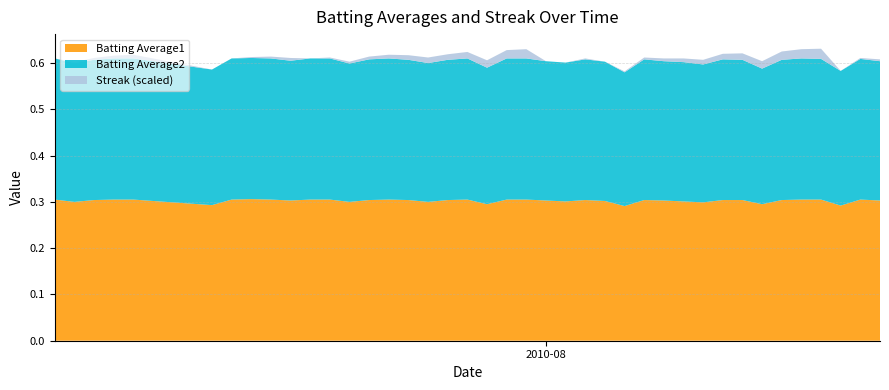

Reading left to right, what are all the values shown in this chart?

Batting Average1: 0=0.3	1=0.3	2=0.3	3=0.3	4=0.3	5=0.3	6=0.3	7=0.3	8=0.3	9=0.3	10=0.3	11=0.3	12=0.3	13=0.3	14=0.3	15=0.3	16=0.3	17=0.3	18=0.3	19=0.3	20=0.3	21=0.3	22=0.3	23=0.3	24=0.3	25=0.3	26=0.3	27=0.3	28=0.3	29=0.3	30=0.3	31=0.3	32=0.3	33=0.3	34=0.3	35=0.3	36=0.3	37=0.3	38=0.3	39=0.3
Batting Average2: 0=0.3	1=0.3	2=0.3	3=0.3	4=0.3	5=0.3	6=0.3	7=0.3	8=0.3	9=0.3	10=0.3	11=0.3	12=0.3	13=0.3	14=0.3	15=0.3	16=0.3	17=0.3	18=0.3	19=0.3	20=0.3	21=0.3	22=0.3	23=0.3	24=0.3	25=0.3	26=0.3	27=0.3	28=0.3	29=0.3	30=0.3	31=0.3	32=0.3	33=0.3	34=0.3	35=0.3	36=0.3	37=0.3	38=0.3	39=0.3
Streak: 0=0.0	1=2.0	2=4.0	3=6.0	4=8.0	5=0.0	6=0.0	7=2.0	8=4.0	9=6.0	10=0.0	11=2.0	12=4.0	13=6.0	14=8.0	15=10.0	16=12.0	17=12.0	18=14.0	19=16.0	20=18.0	21=20.0	22=0.0	23=0.0	24=2.0	25=0.0	26=2.0	27=4.0	28=6.0	29=8.0	30=10.0	31=12.0	32=14.0	33=16.0	34=18.0	35=20.0	36=22.0	37=0.0	38=2.0	39=4.0